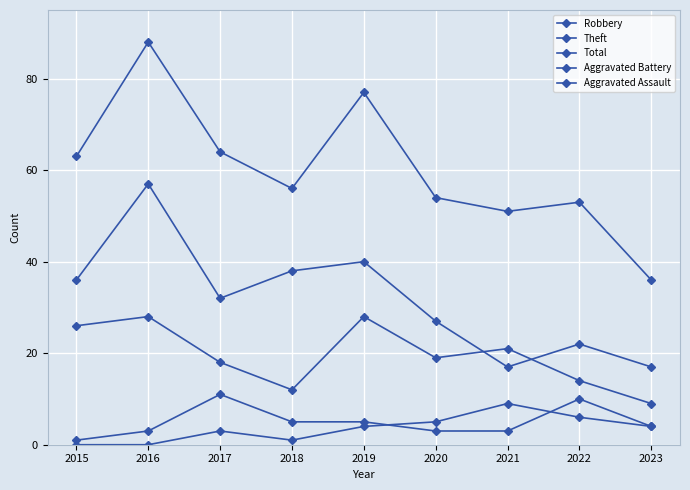

In Total, how many points are lower than both neighbors (excluding endpoints)?

2